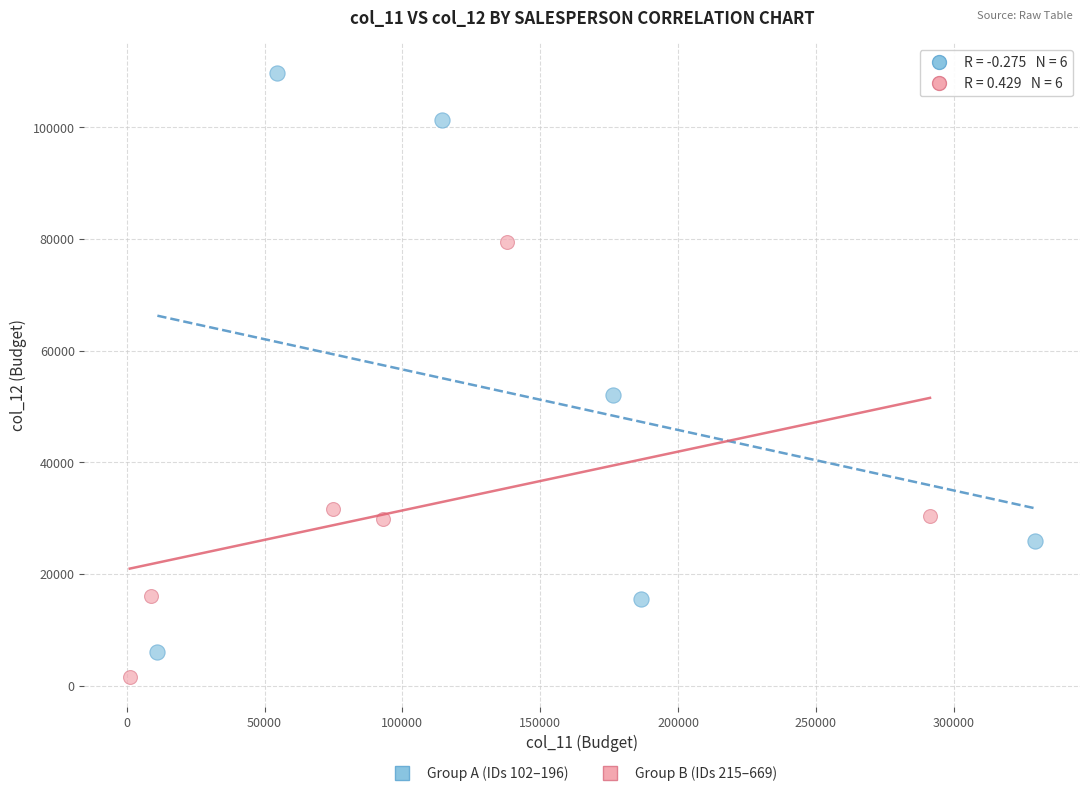

Which series reaches the maximum Y coordinate?

Group A (IDs 102–196)